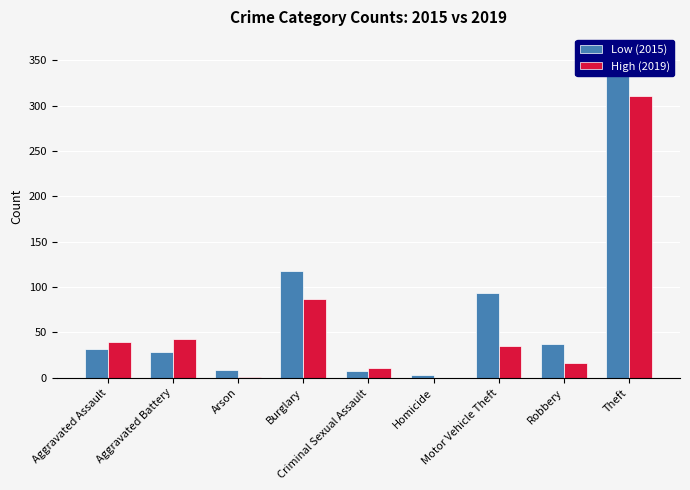

What is the spread (max minus min) of values at Arson?

8